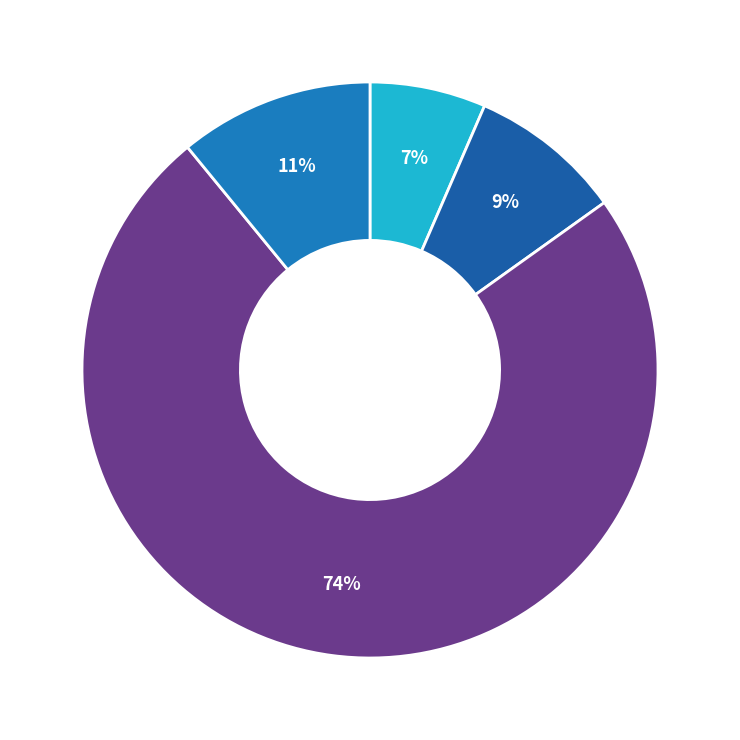

How many slices are in this pie chart?

4